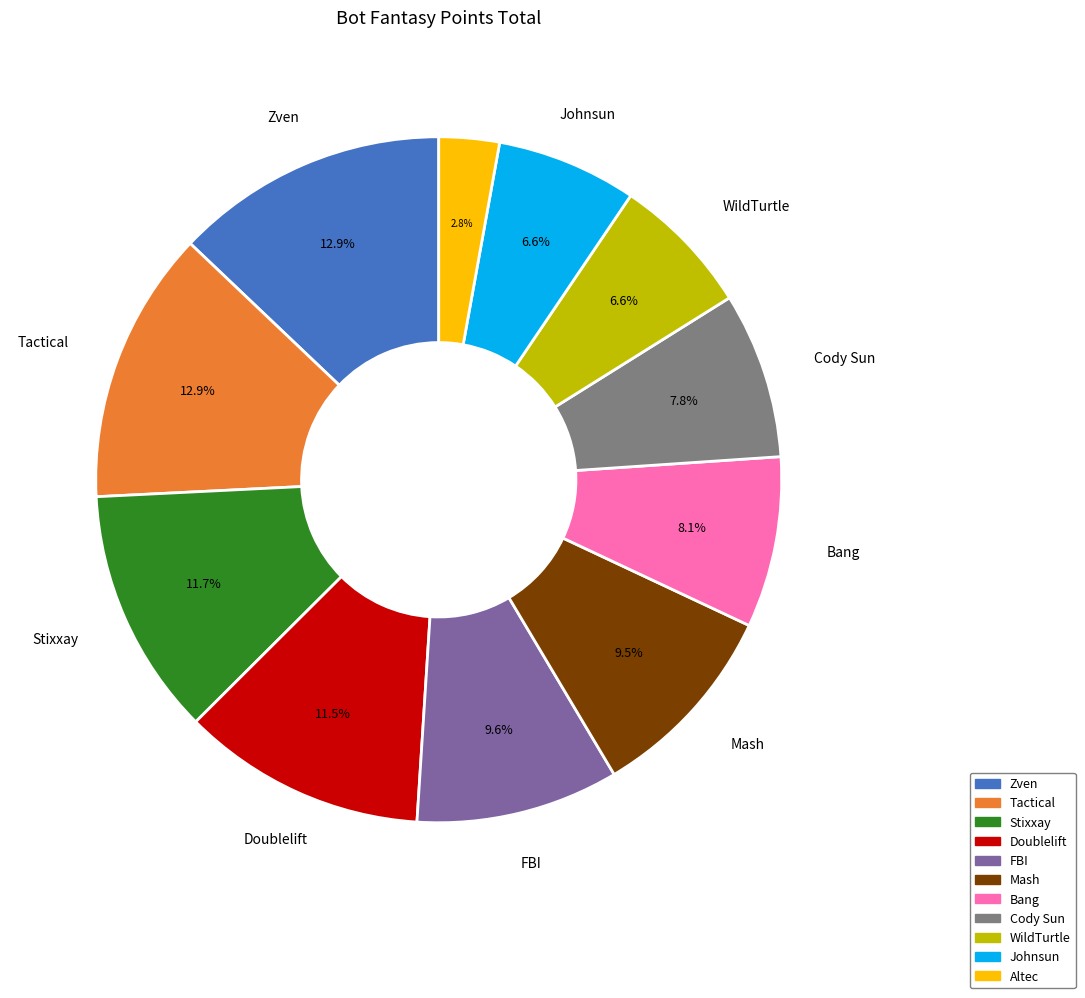

Which has a higher value, FBI or Zven?

Zven